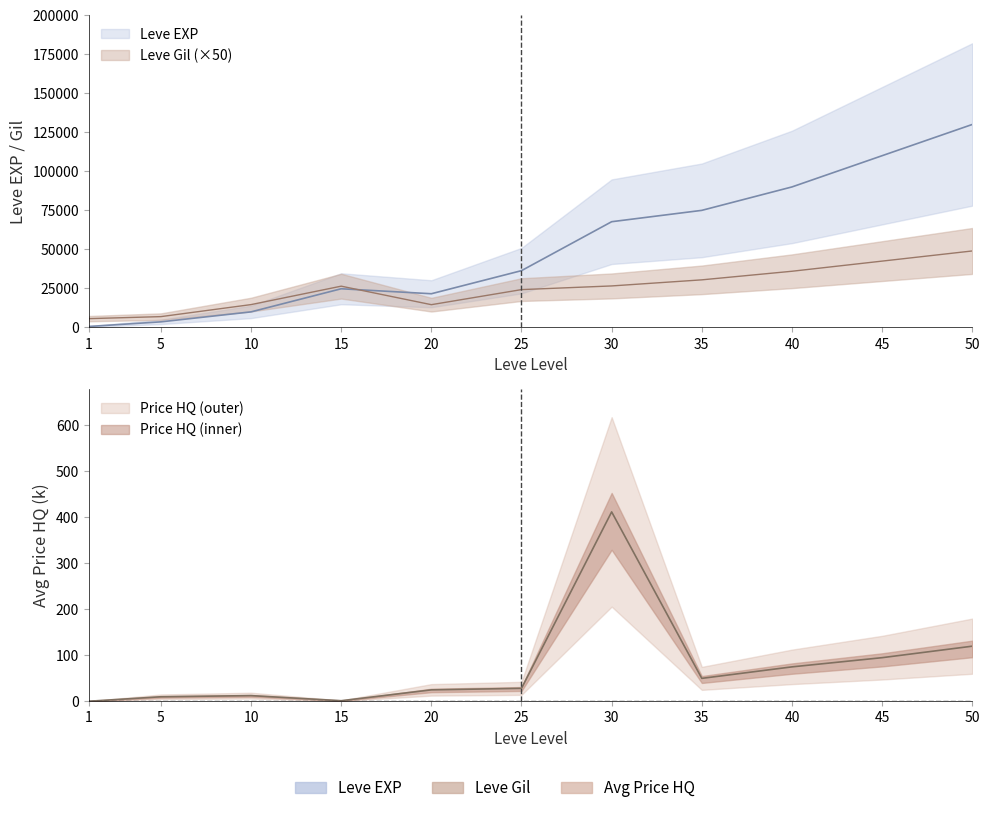

True or false: currentAveragePriceHQ and Leve Gil cross at least once.

False